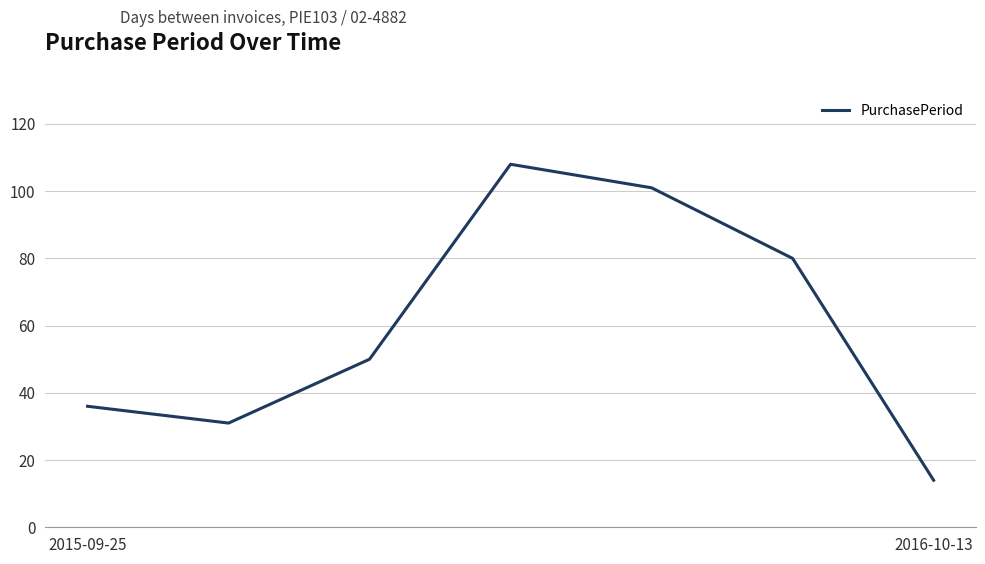

What is the minimum value shown in the chart?

14